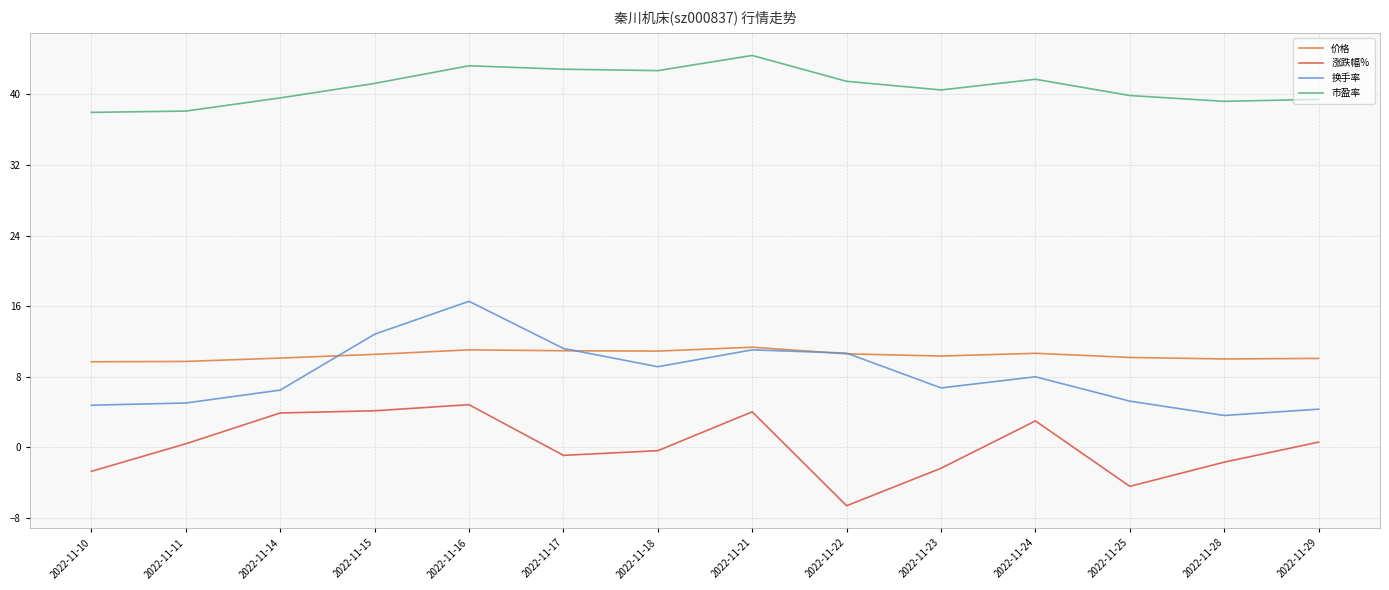

What is the difference between the 市盈率 values at 2022-11-16 and 2022-11-22?

1.8